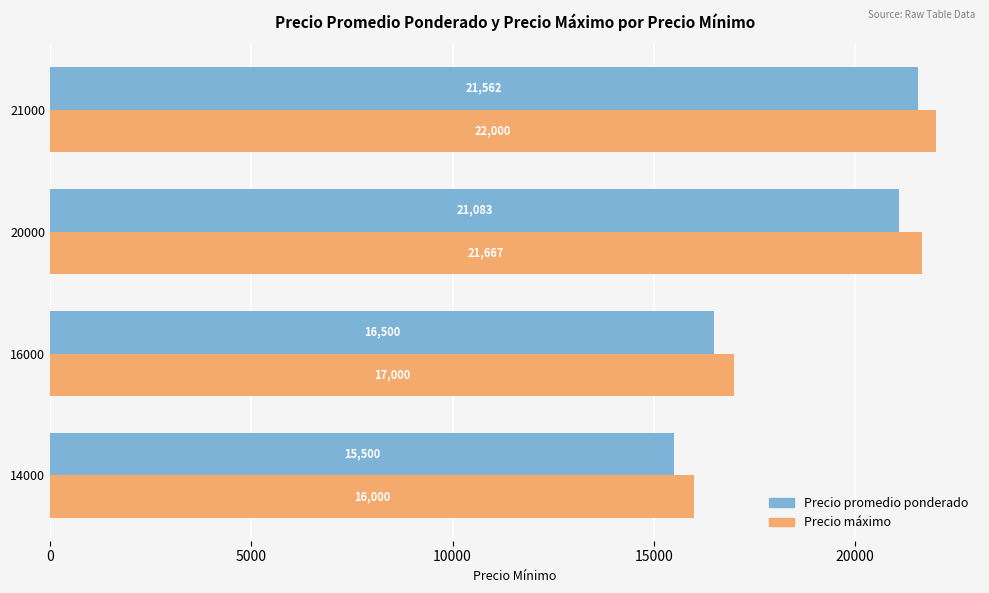

The value of Precio promedio ponderado at 16000 is 11143.7. True or false?

False